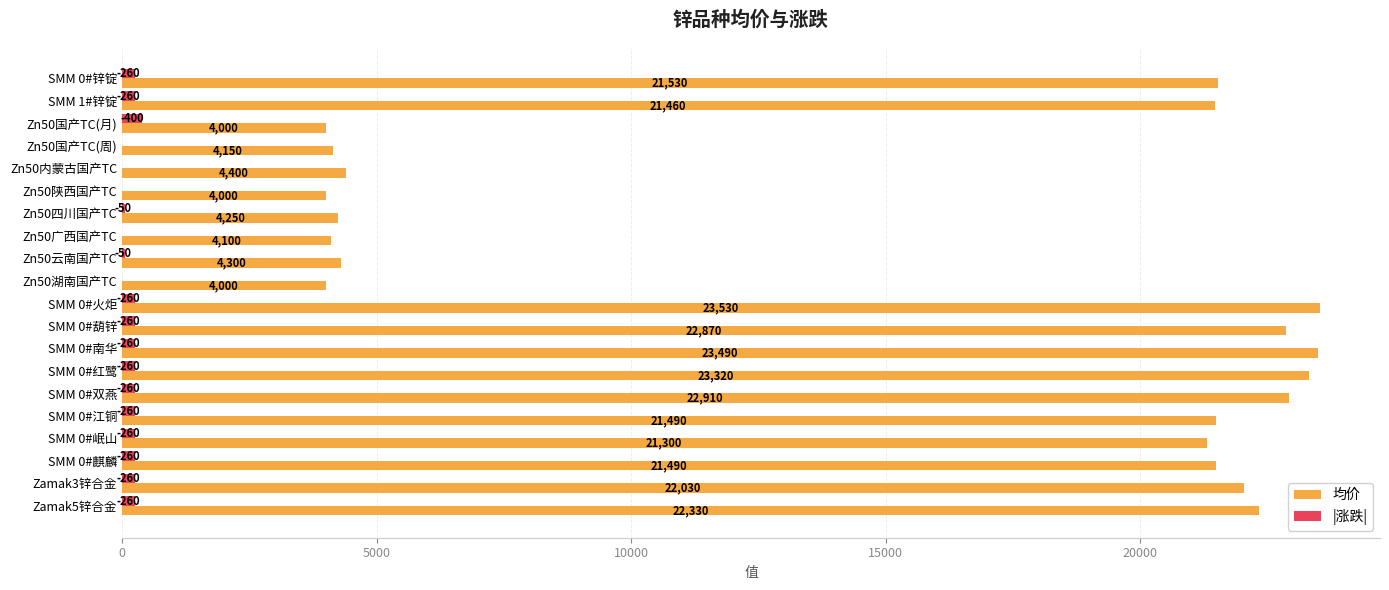

What is the approximate value of 均价 at SMM 0#江铜?

21490